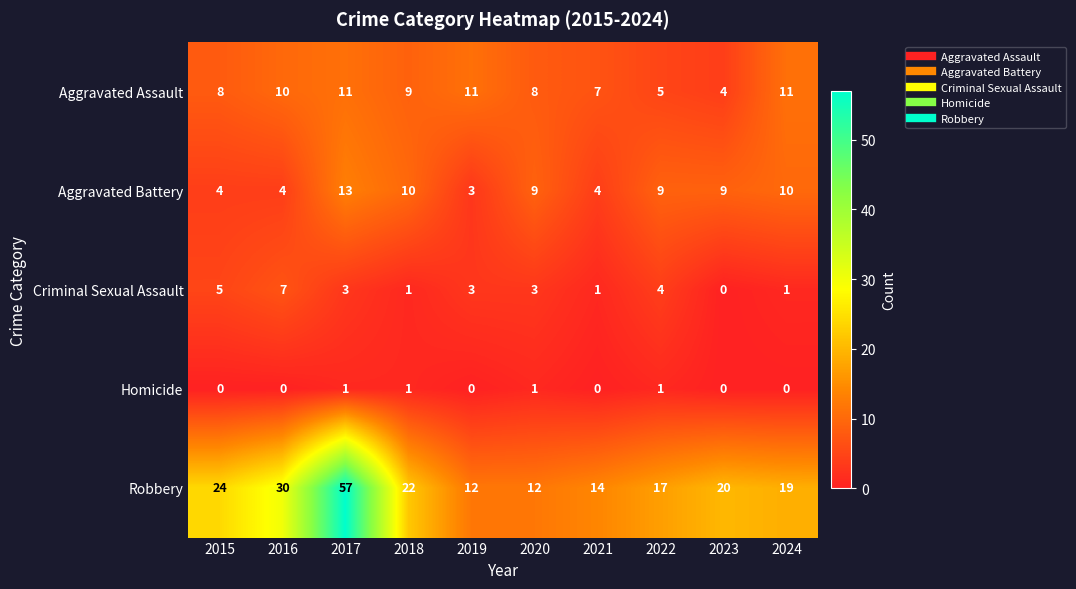

At which category does the chart reach its peak across all series?

2017